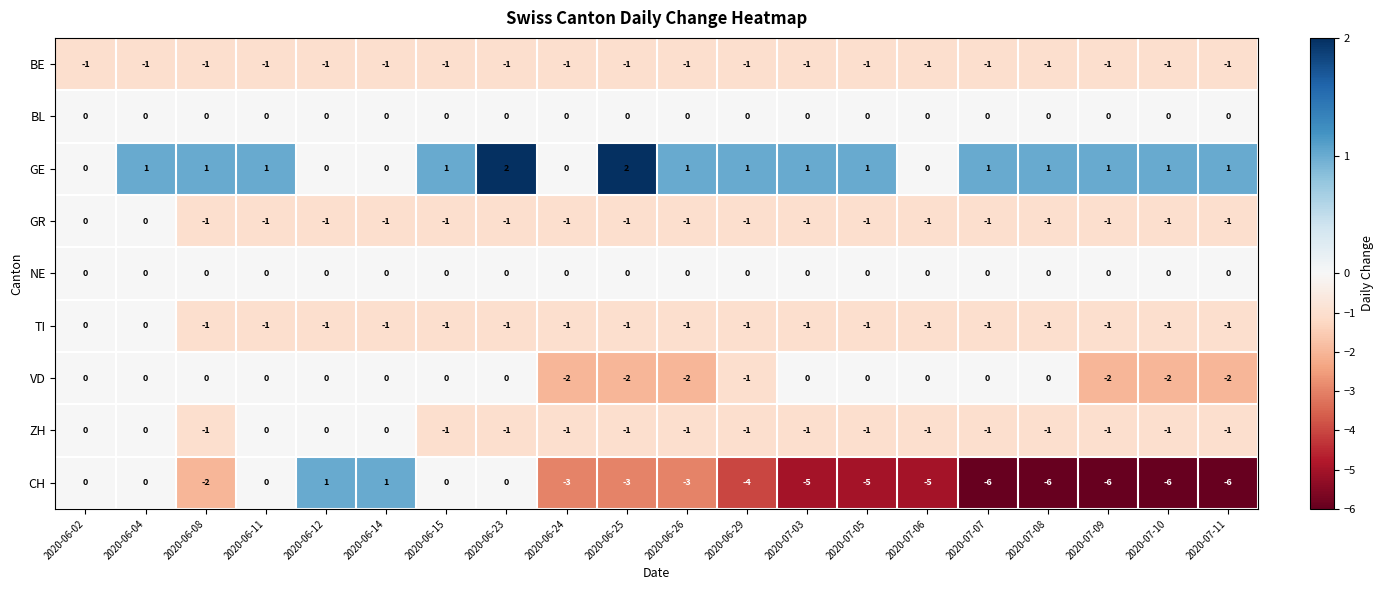

True or false: VD has a value of -2 at 2020-07-09.

True